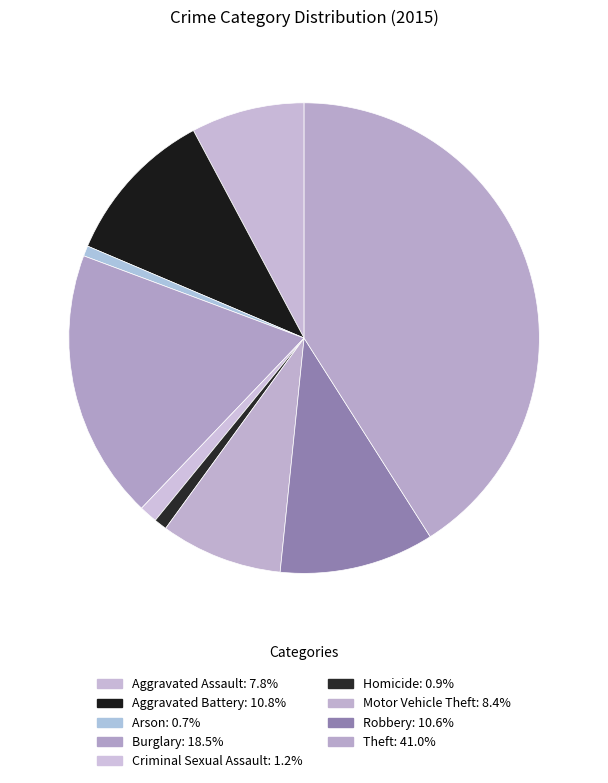

The Burglary slice represents 19% of the pie. True or false?

True